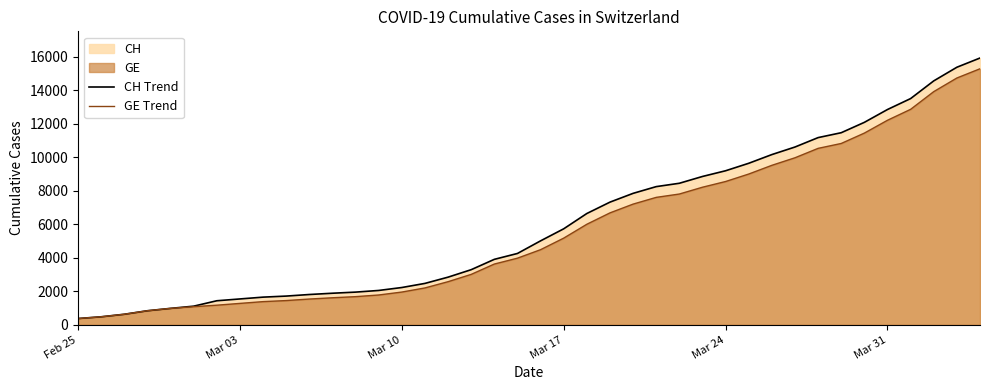

How many categories are shown in the chart?

40